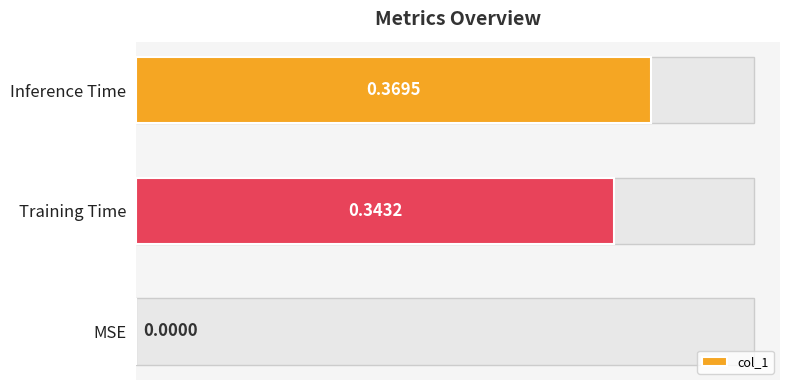

What is the value of the 2nd bar from the left?

0.3